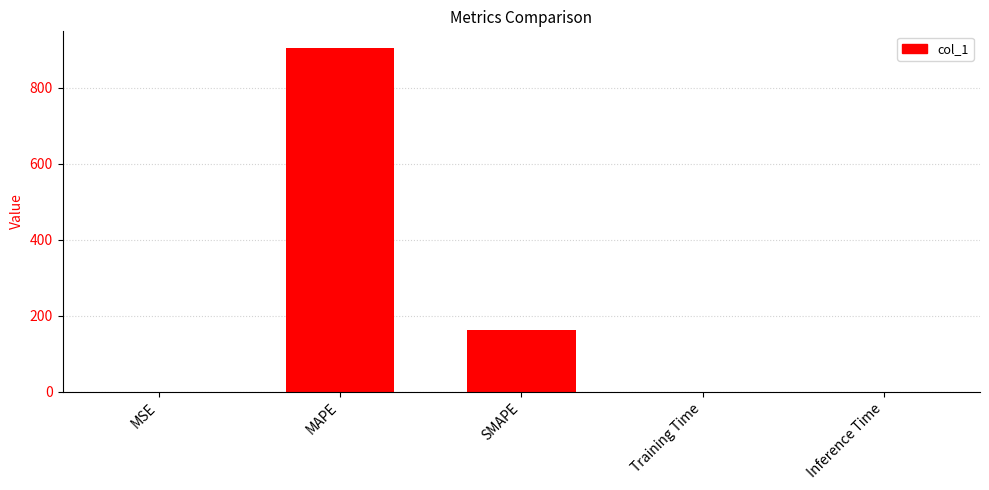

What is the sum of all values?

1067.2